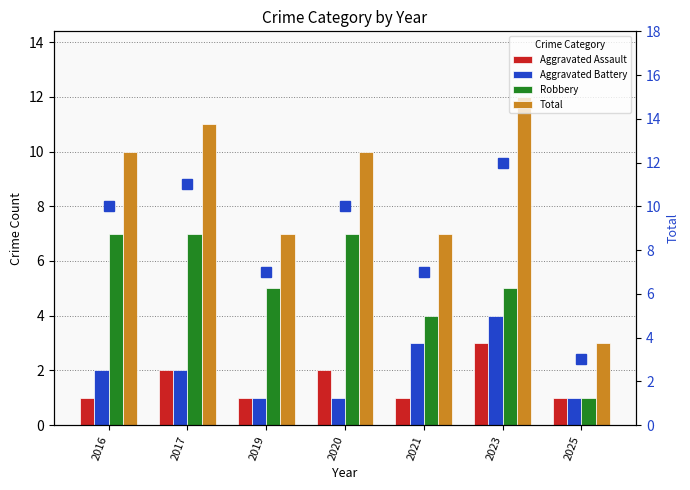

What is the value of the Aggravated Assault bar at the 2nd from the left?

2